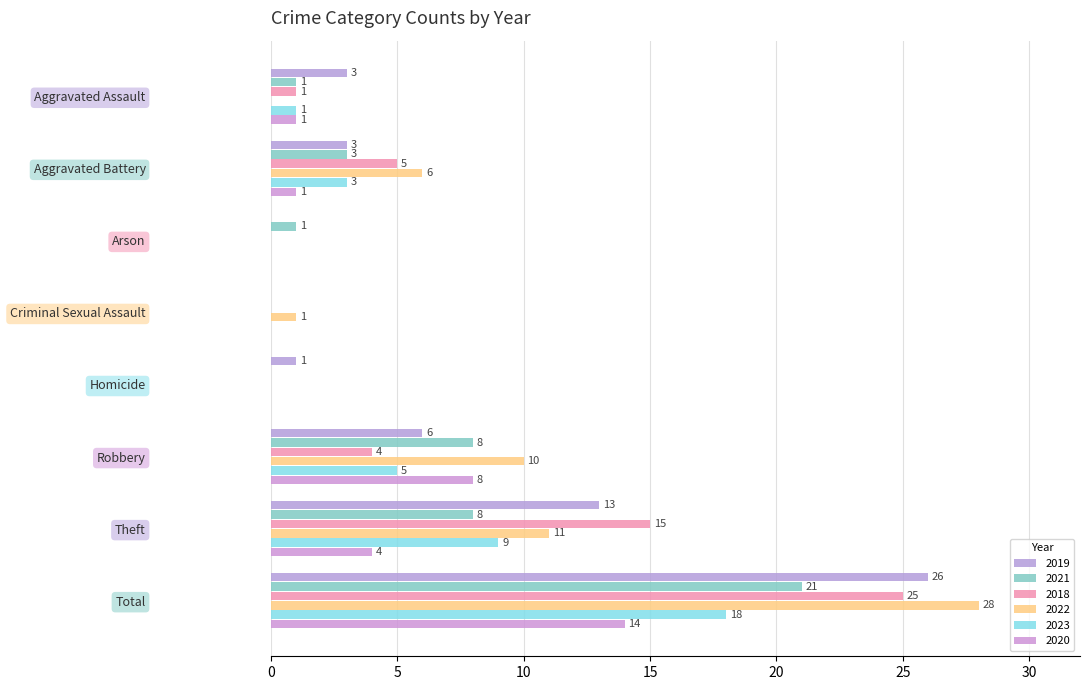

What is the total value across all series at Aggravated Assault?

7